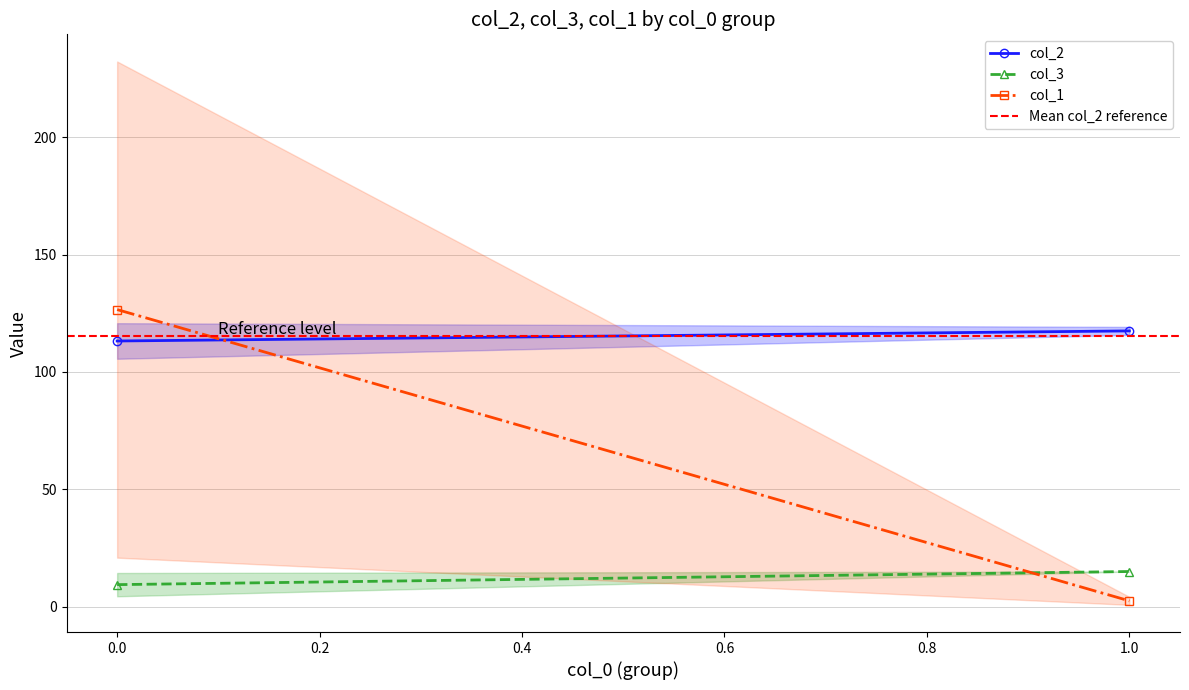

Which series has the largest total across all categories?

col_2